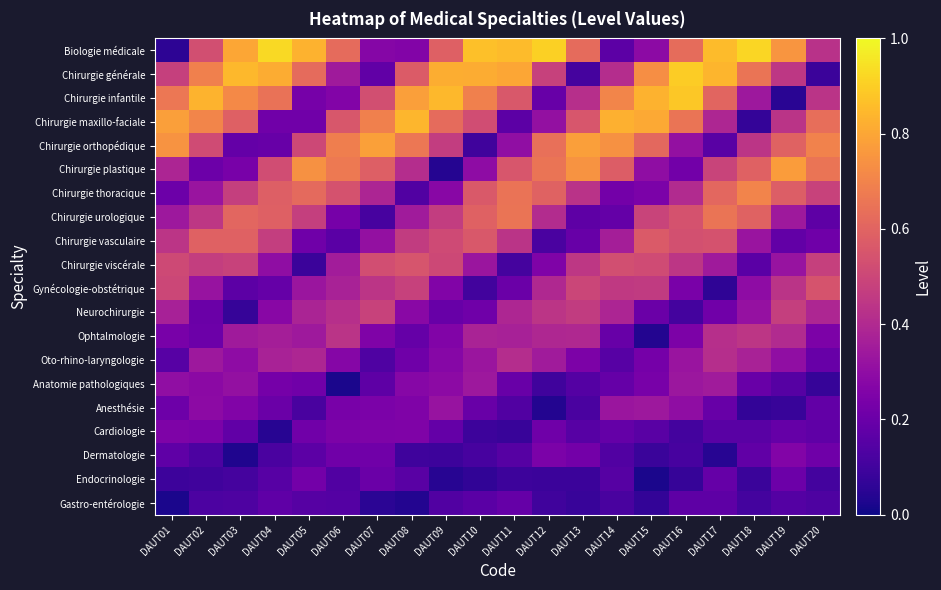

List the series in order of their peak value, lowest first.

Gastro-entérologie, Endocrinologie, Cardiologie, Dermatologie, Anesthésie, Anatomie pathologiques, Oto-rhino-laryngologie, Ophtalmologie, Neurochirurgie, Gynécologie-obstétrique, Chirurgie viscérale, Chirurgie vasculaire, Chirurgie urologique, Chirurgie thoracique, Chirurgie plastique, Chirurgie orthopédique, Chirurgie maxillo-faciale, Chirurgie infantile, Chirurgie générale, Biologie médicale